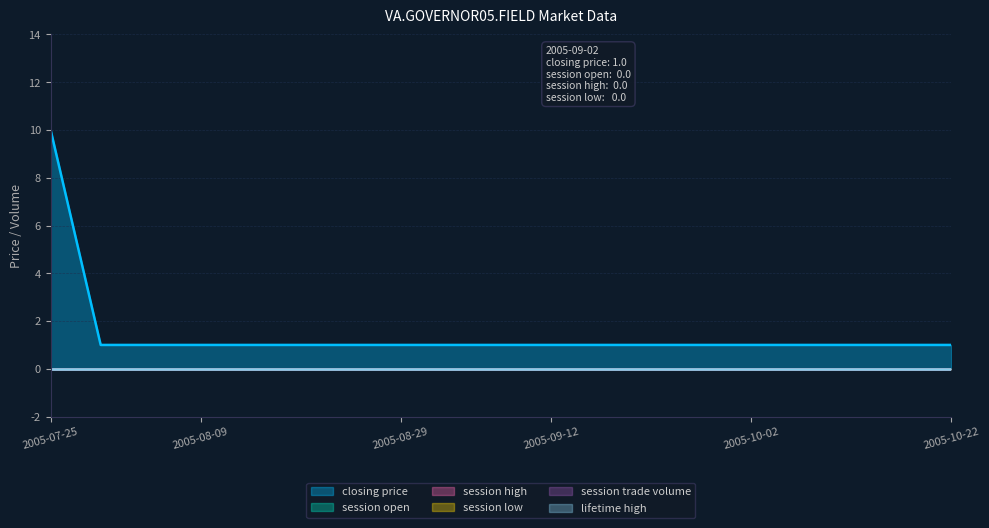

Which series has the largest range (max minus min)?

closing price